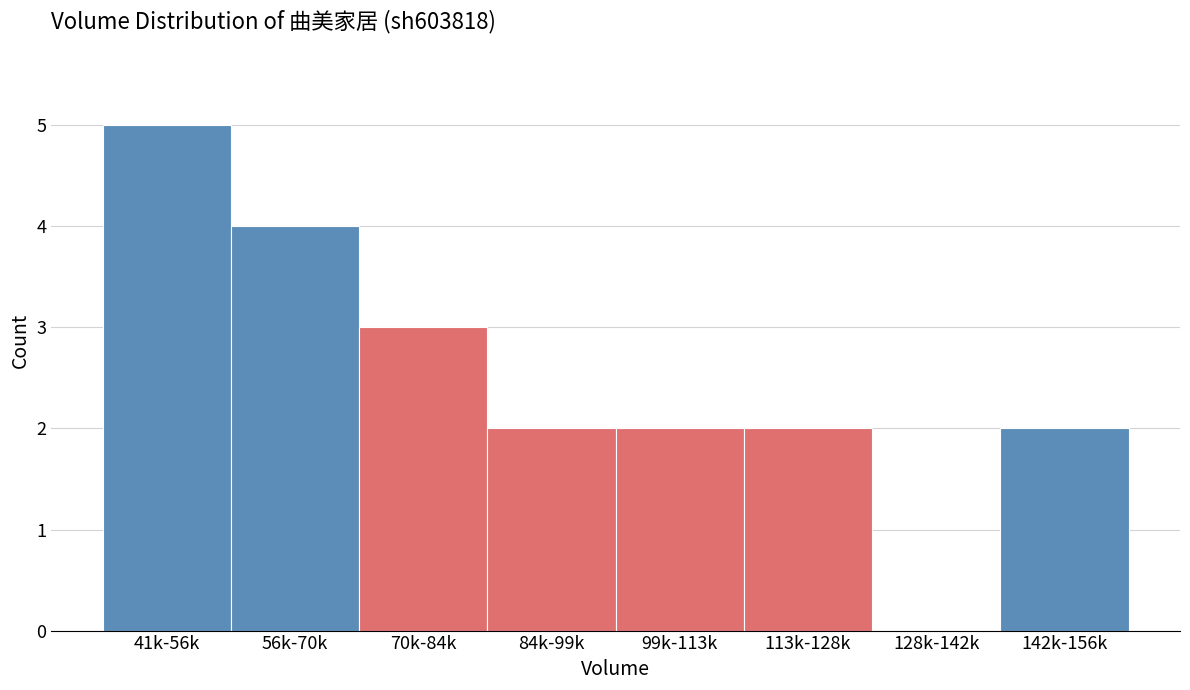

Reading left to right, transcribe all the data shown in this chart.

41k-56k=5	56k-70k=4	70k-84k=3	84k-99k=2	99k-113k=2	113k-128k=2	128k-142k=0	142k-156k=2